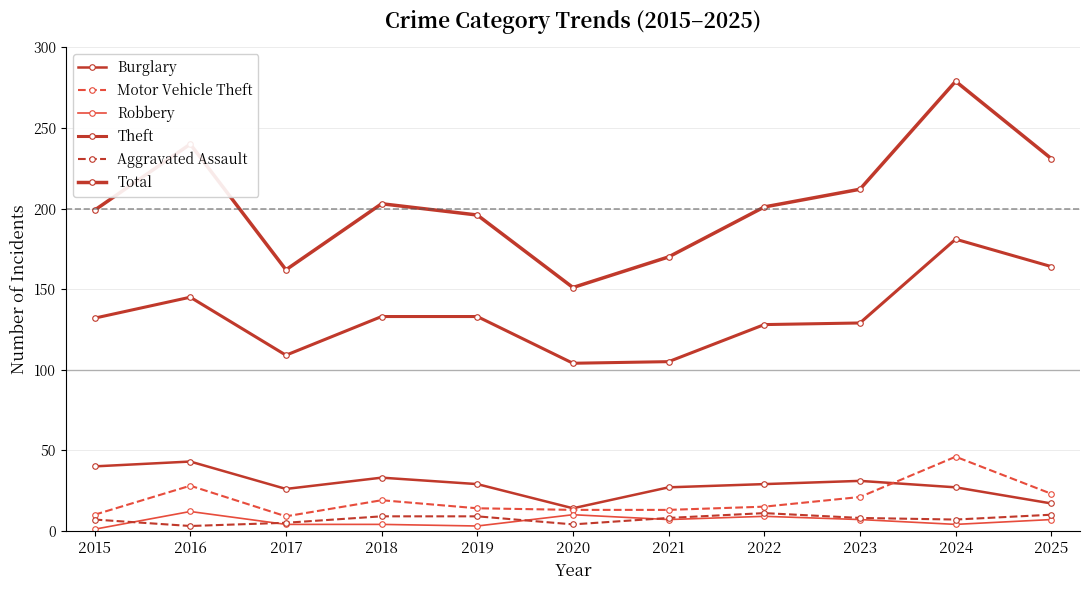

True or false: Theft has a value of 133 at 2018.

True